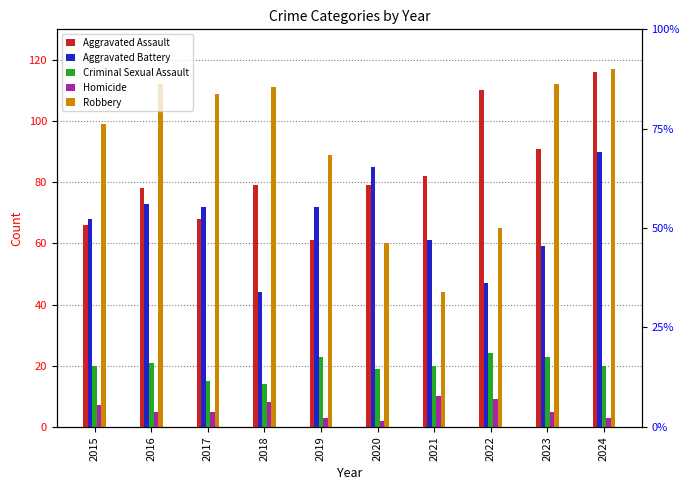

How many bars are there in each group?

5